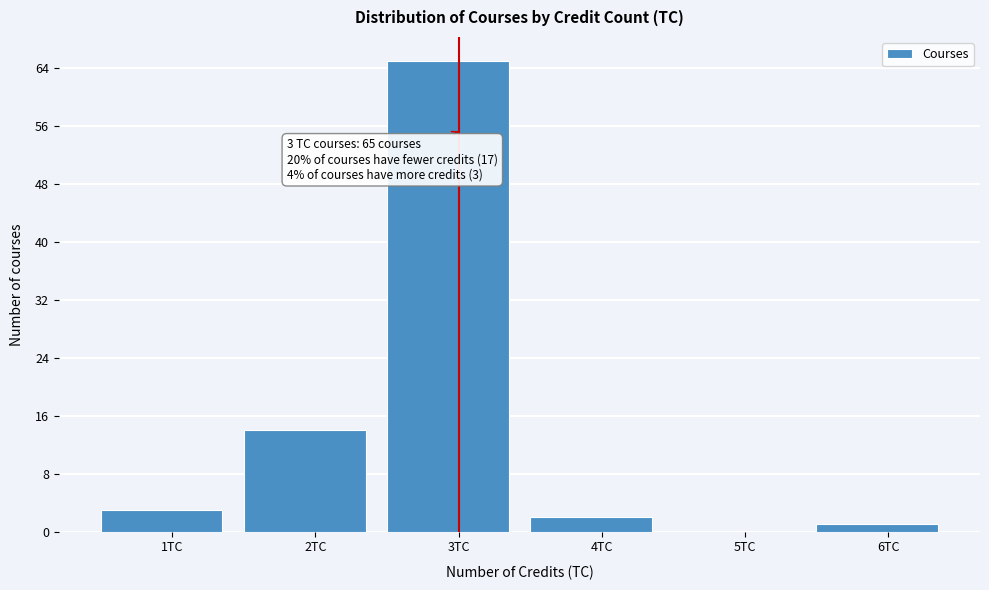

Reading left to right, extract all data points from this chart.

1TC=3	2TC=14	3TC=65	4TC=2	5TC=0	6TC=1